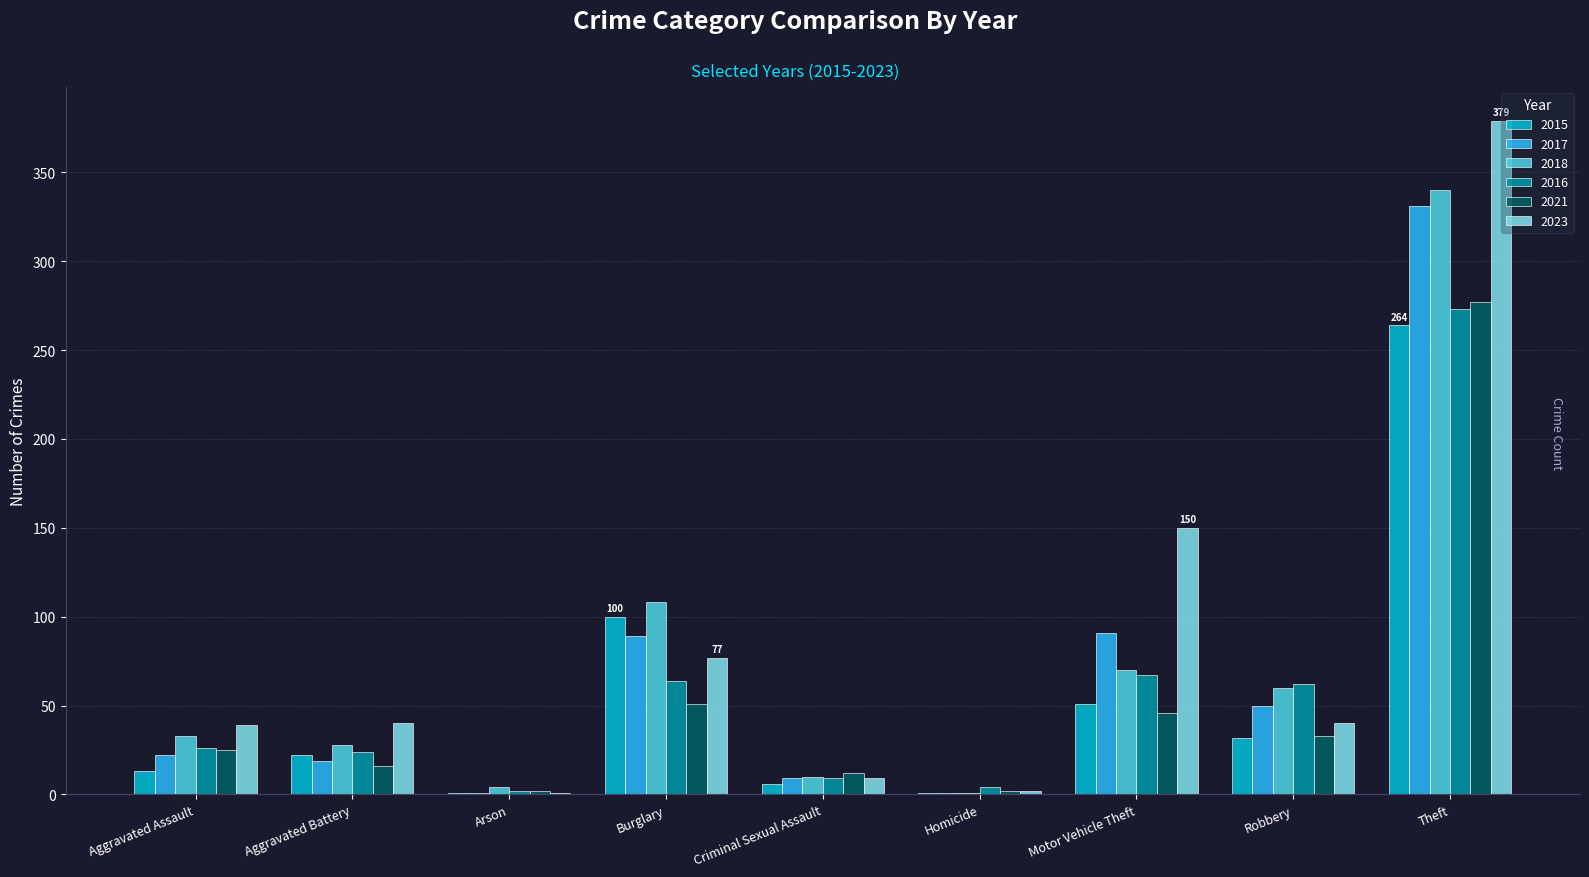

Is the value of 2015 at Aggravated Assault greater than the value of 2023 at Homicide?

Yes